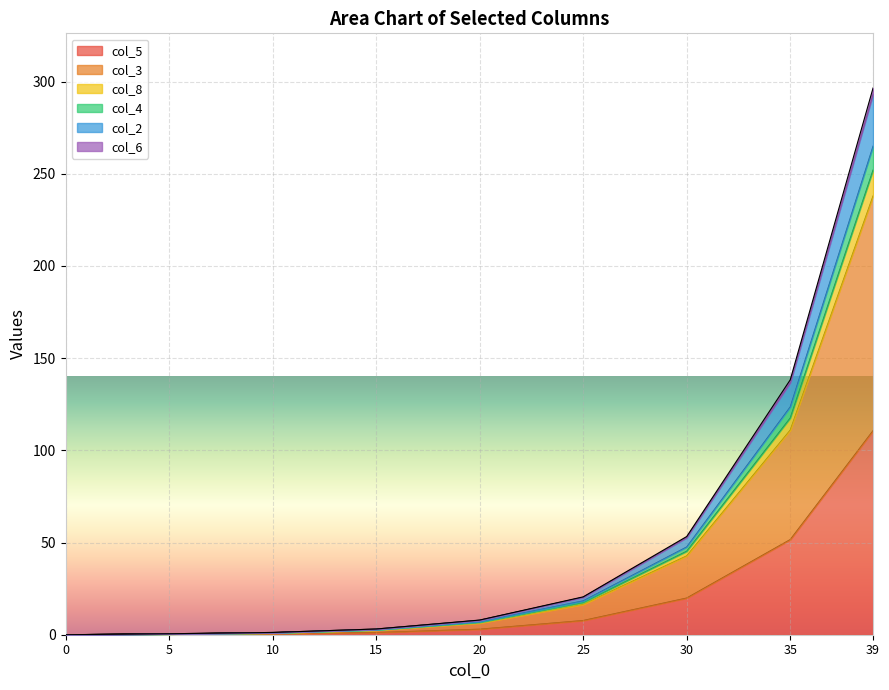

True or false: col_8 and col_4 cross at least once.

False